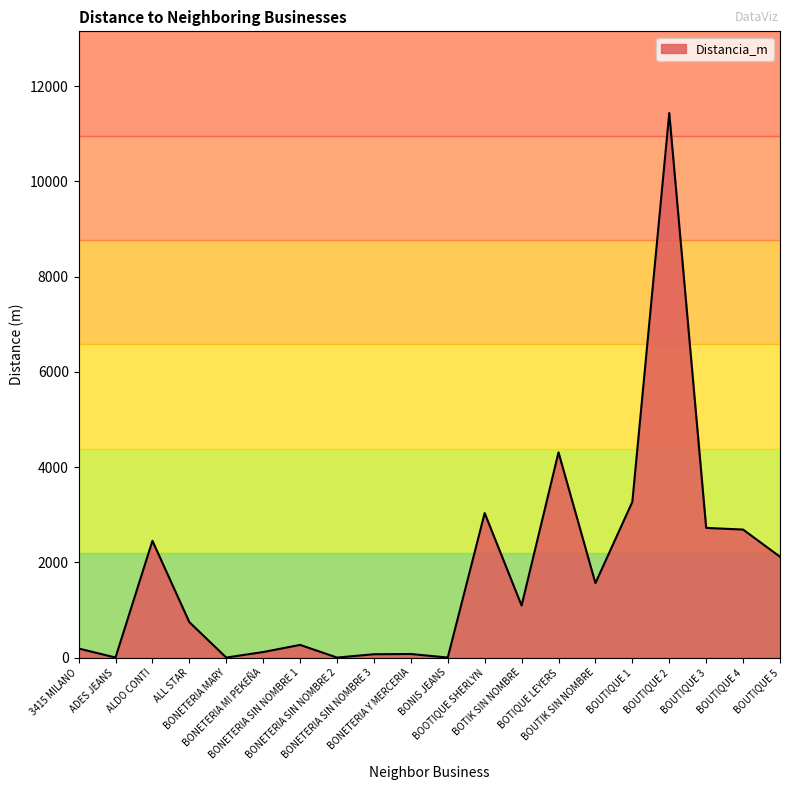

What is the difference between the maximum and minimum values?

11434.2